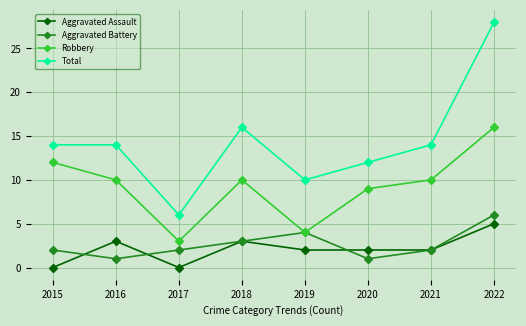

Count the number of data series in this chart.

4